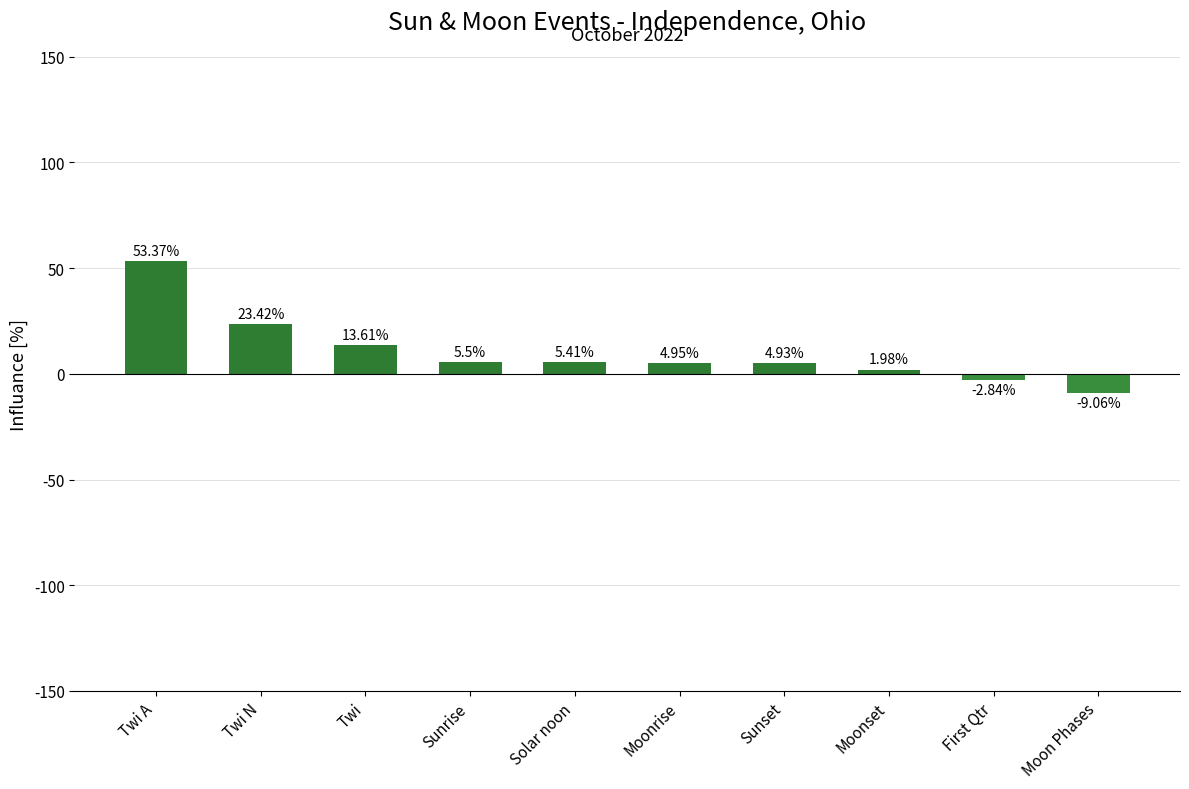

Where is the data nearest to the value 22?

Twi N